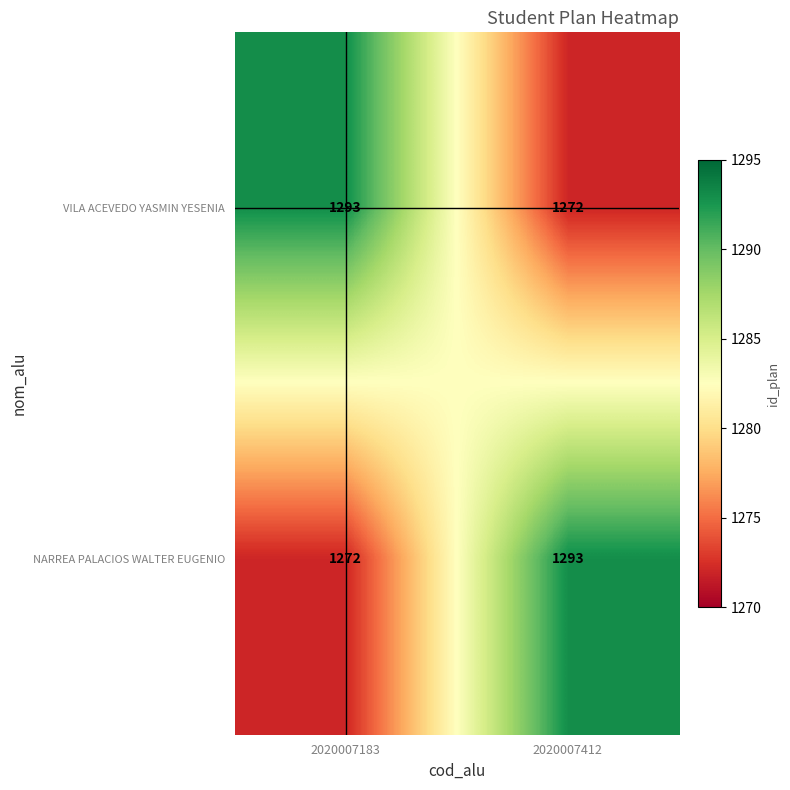

What is the total value across all series at 2020007183?

2565